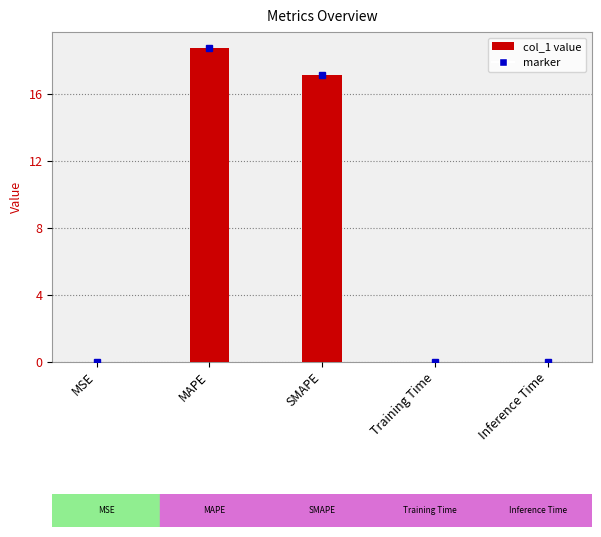

Between MAPE and Training Time, which is larger?

MAPE